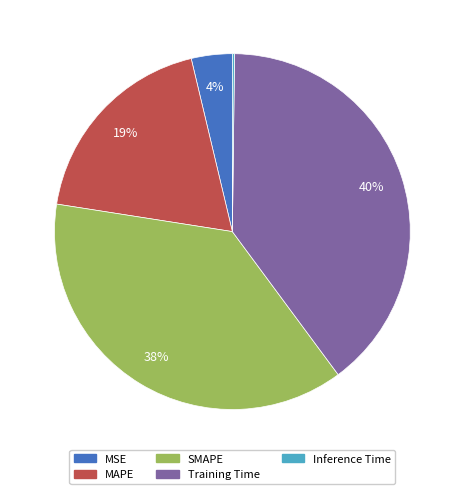

True or false: MSE accounts for 10% of the total.

False